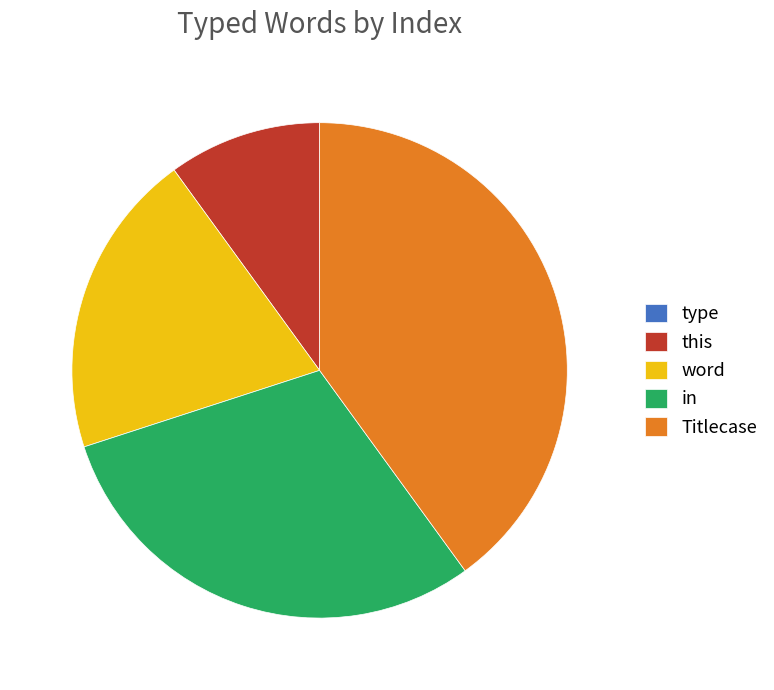

Approximately how many times larger is the value at in compared to word?

1.5